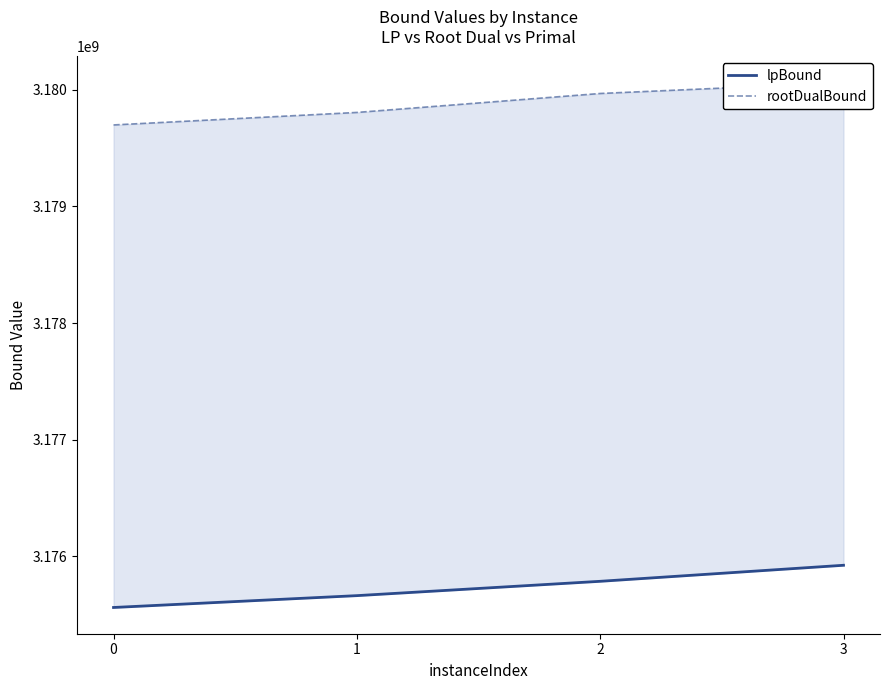

What is the minimum value shown in the chart?

3175561447.5